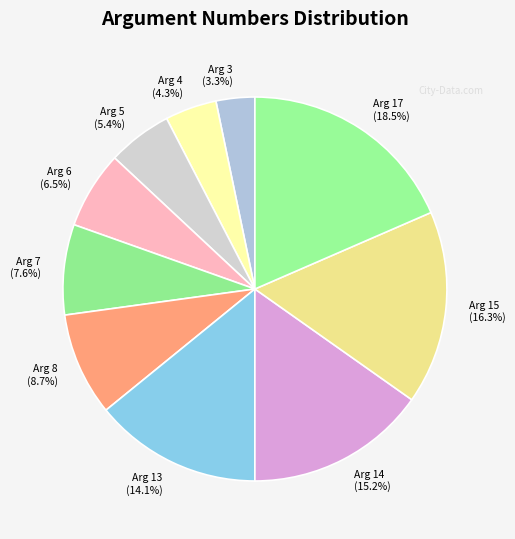

To the nearest percent, what is the difference between the Arg 3 and Arg 6 slice percentages?

3%